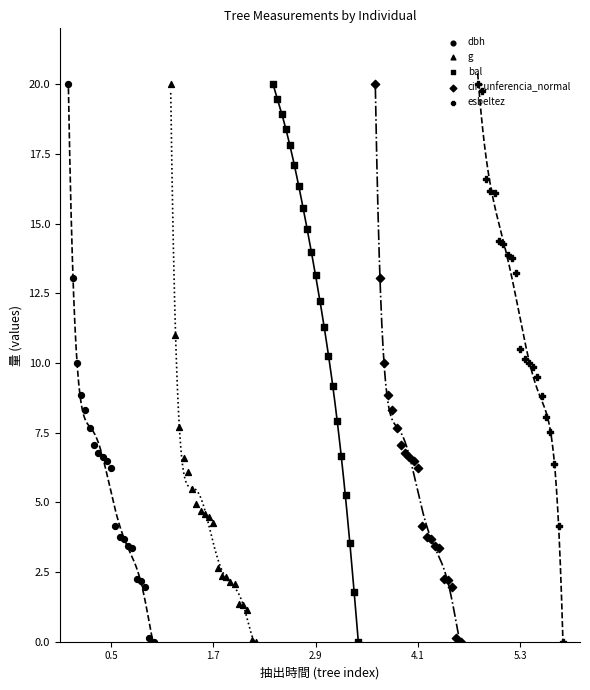

Is the value of esbeltez at 1.7 greater than the value of g at 16?

Yes